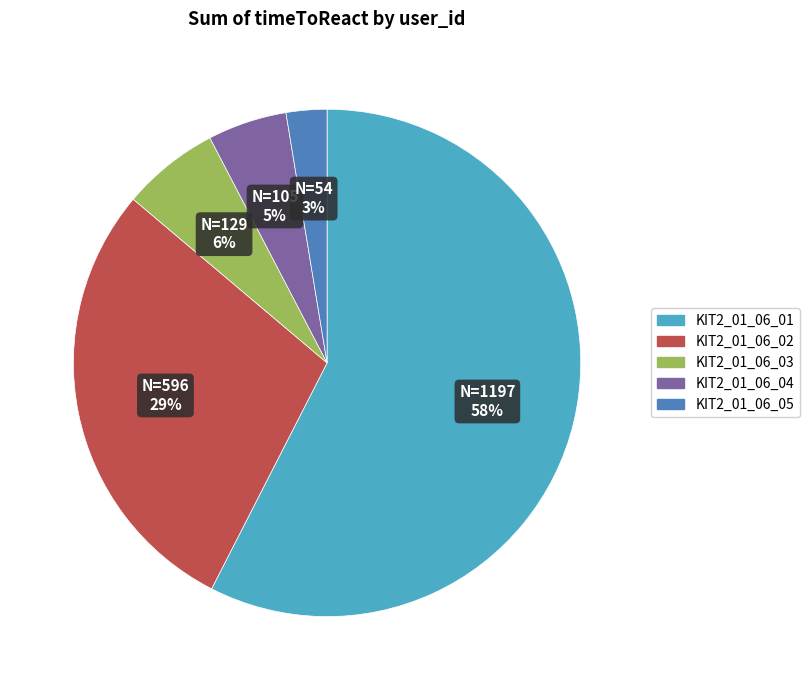

Is it true that KIT2_01_06_02 is 38% of the pie?

False